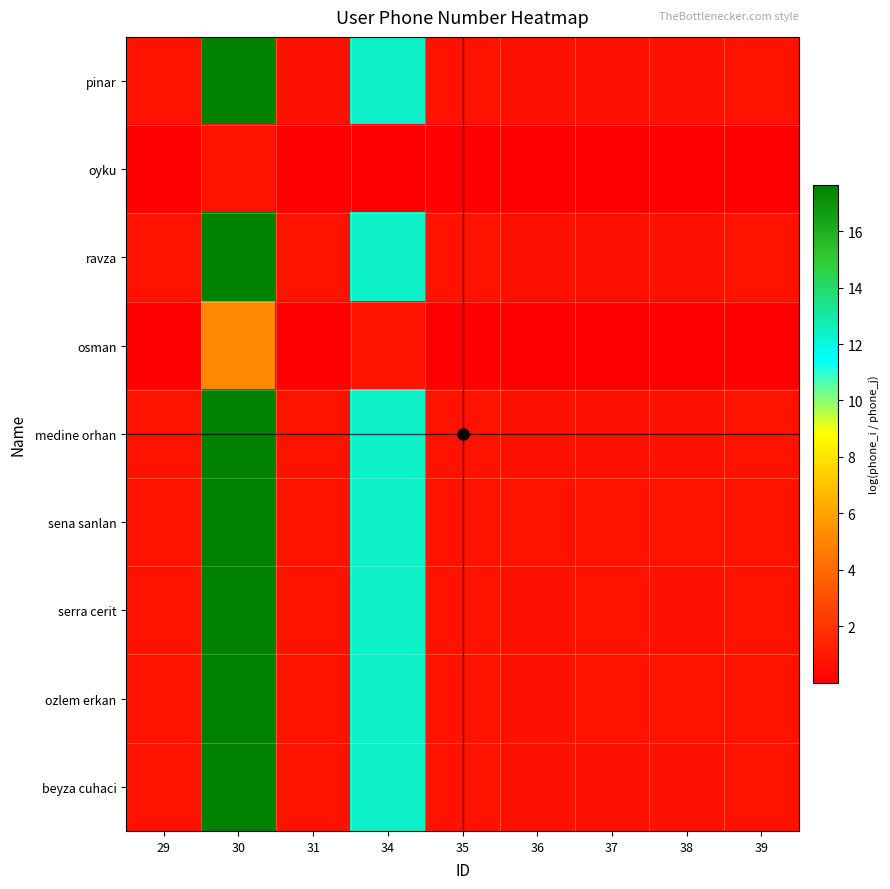

At how many categories does at least one series exceed 6?

2